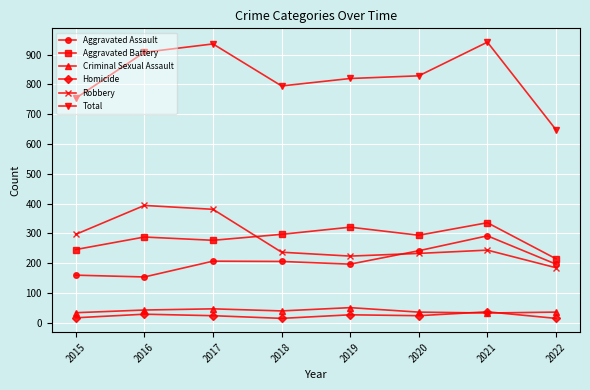

Is the value of Criminal Sexual Assault at 2018 greater than the value of Aggravated Battery at 2016?

No